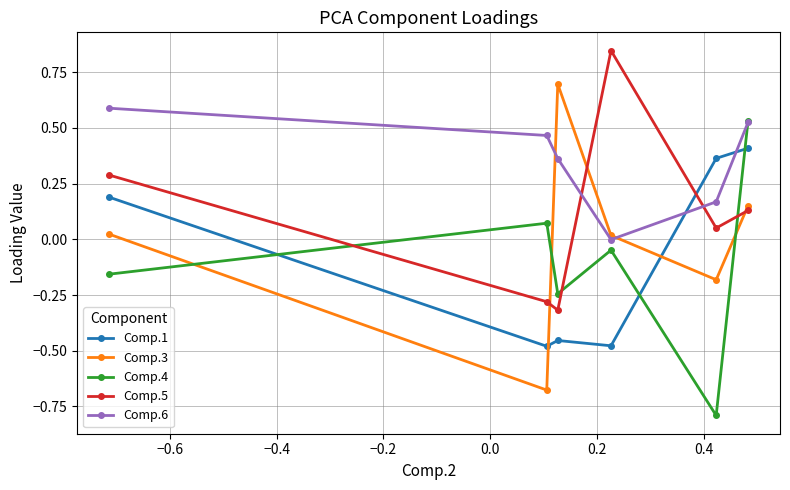

What is the maximum value for Comp.3?

0.7